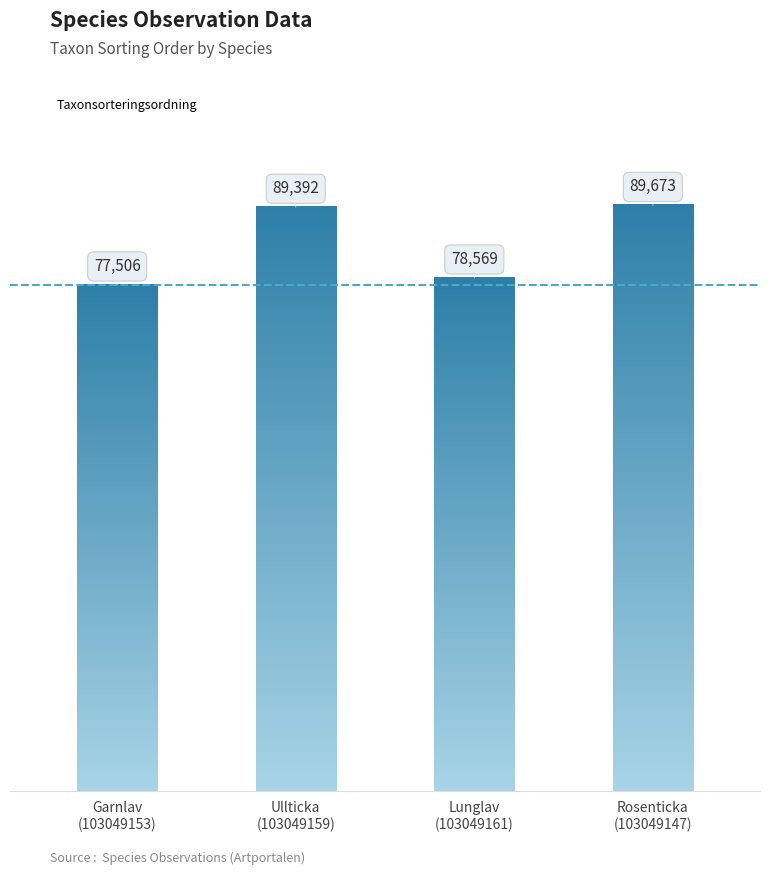

Which category has the highest value across all series?

Rosenticka
(103049147)